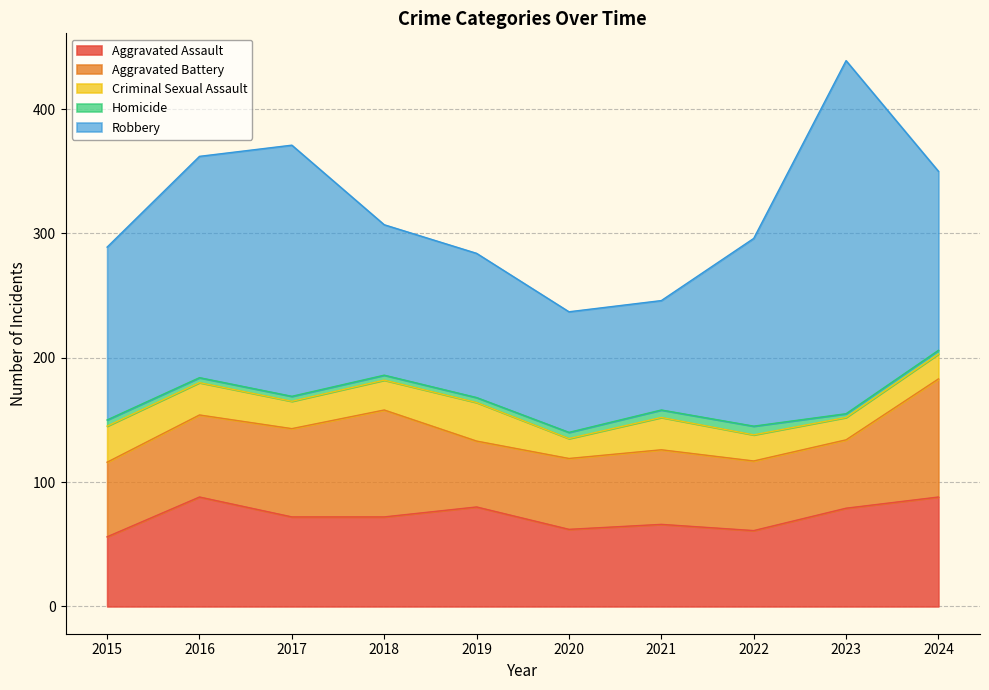

Does the chart display data point markers on the line(s)?

No